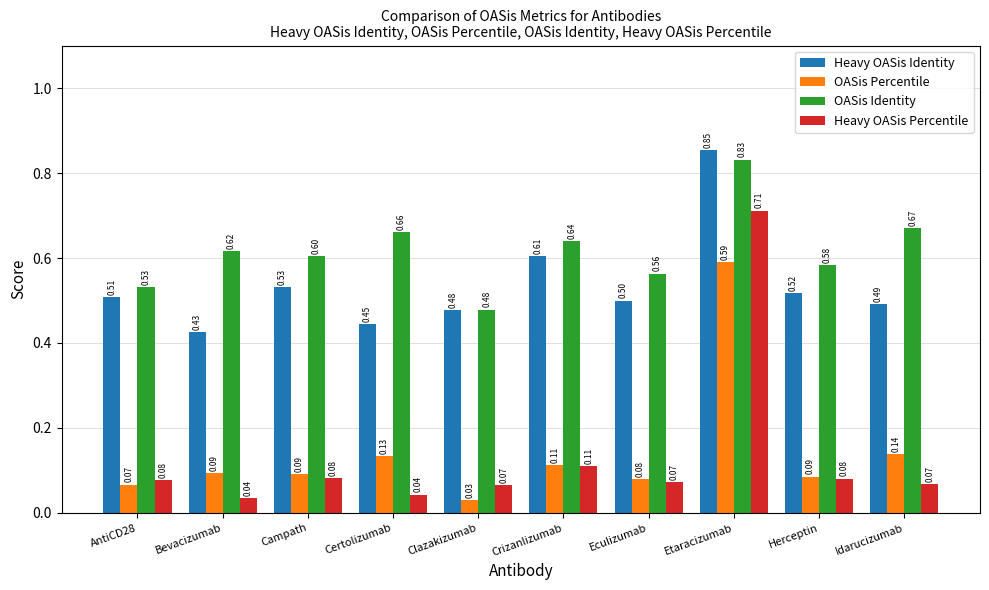

Count the Heavy OASis Identity values in the range 0 to 1.

10